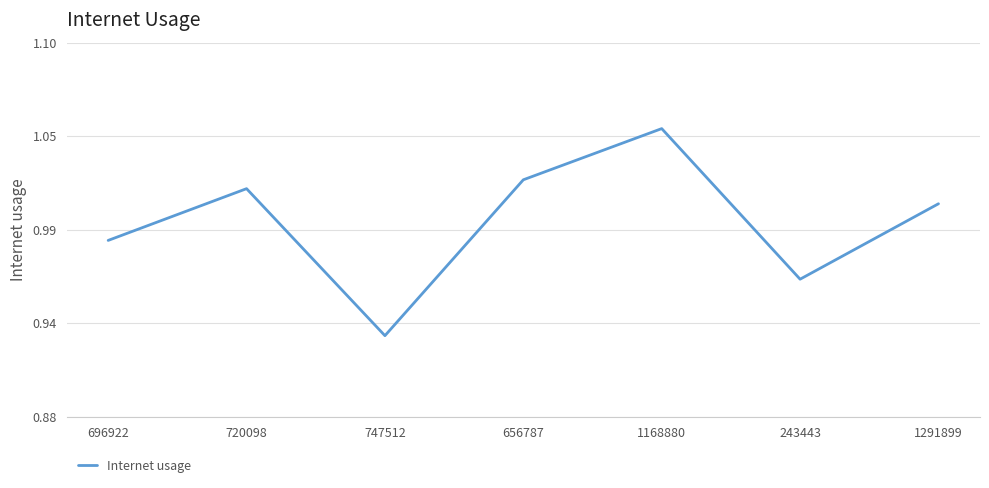

Is this an area chart (filled region under the line)?

No